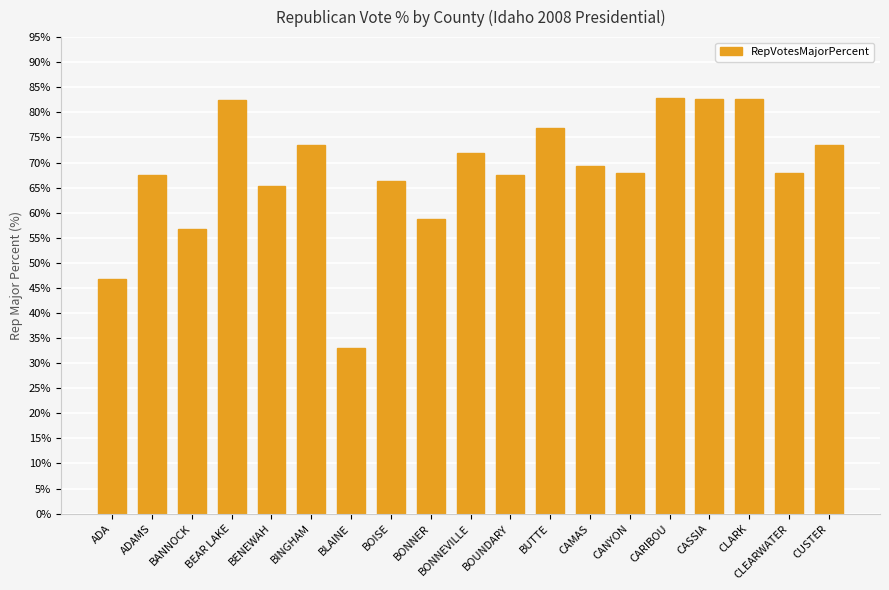

How many bars are there in total?

19